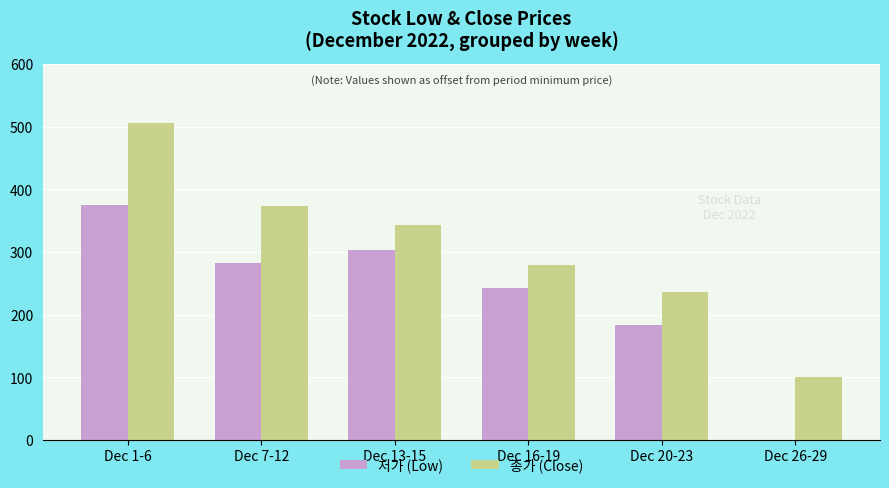

What is the sum of all 저가 (Low) values?

1385.0